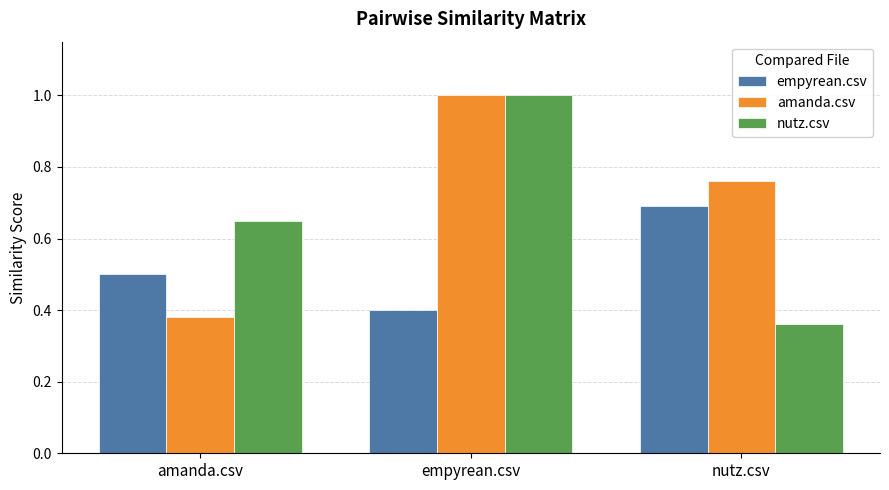

Which category has the lowest value across all series?

nutz.csv